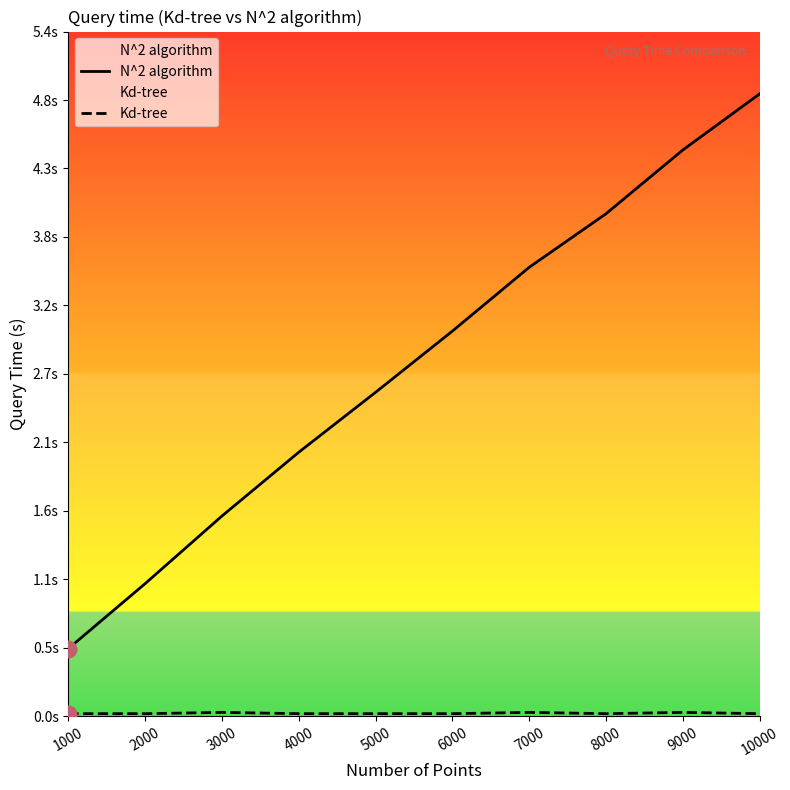

Which series has the widest spread of values?

N^2 algorithm